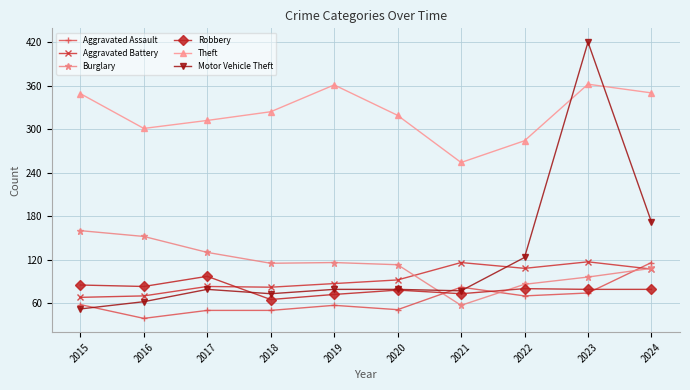

True or false: Burglary and Theft intersect in this chart.

False